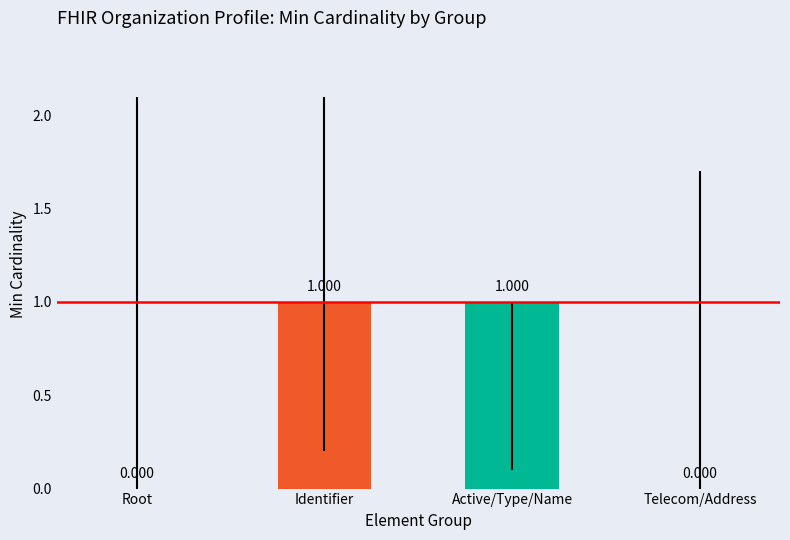

List the labels in order of value, largest first.

Identifier, Active/Type/Name, Root, Telecom/Address